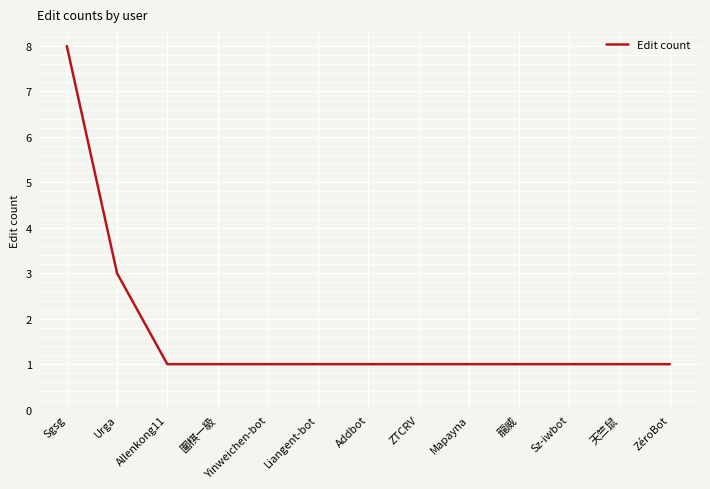

What is the difference between the maximum and minimum values?

7